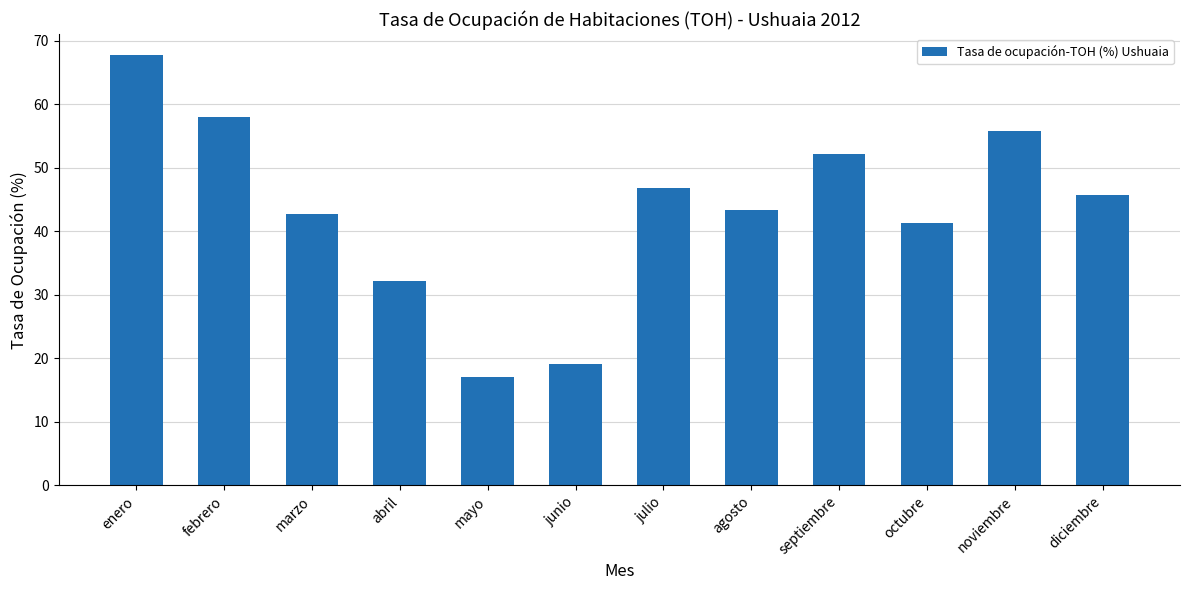

What is the change in value from julio to diciembre?

-1.0